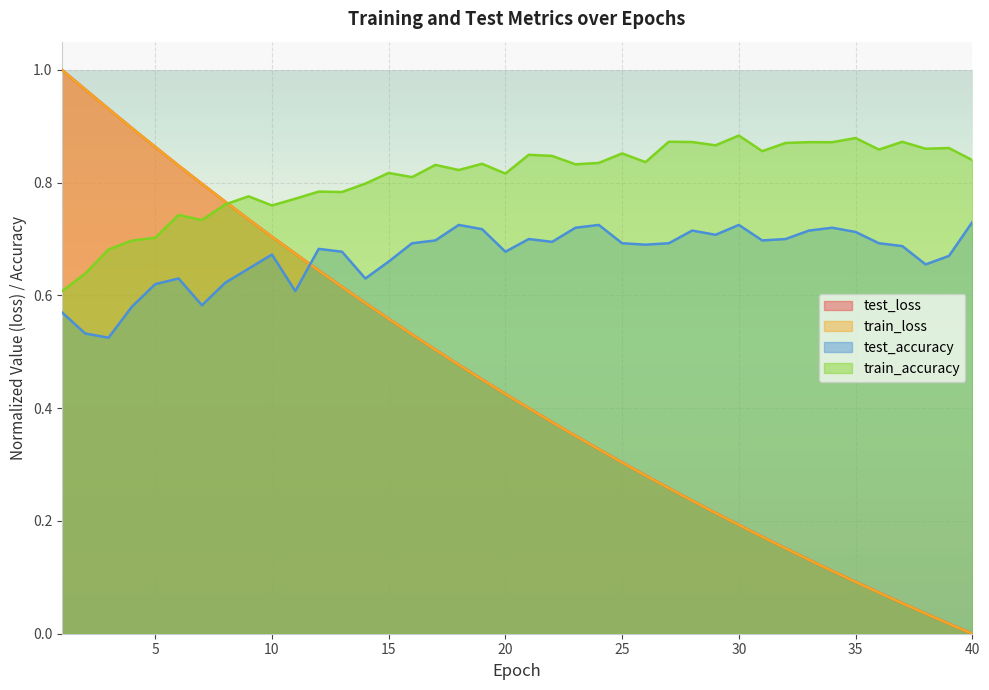

What is the total value across all series at 36?

1.7